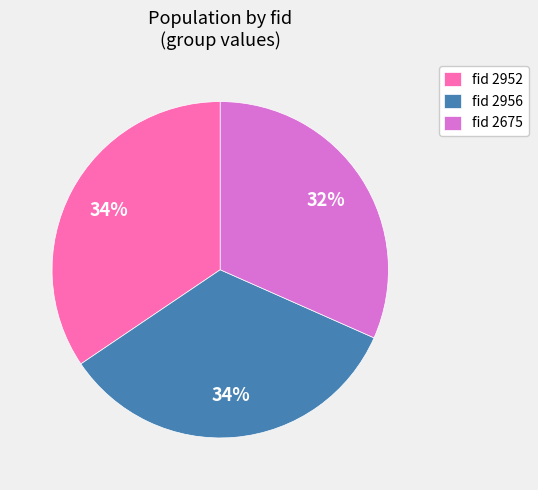

Is it true that fid 2956 is 34% of the pie?

True